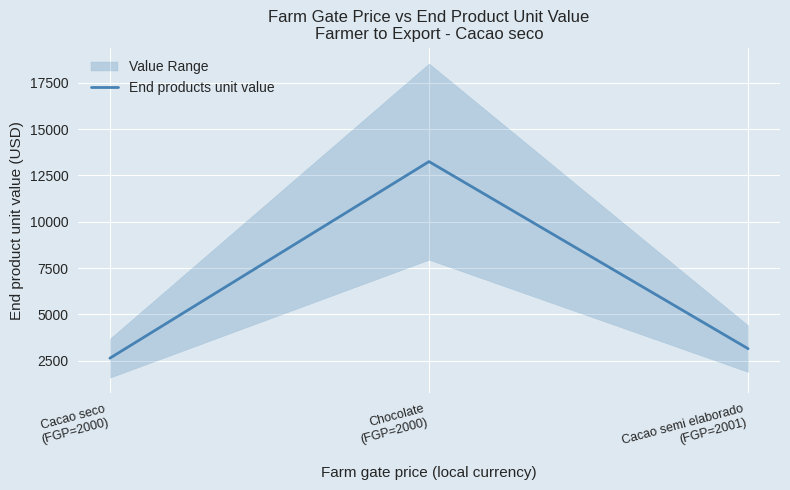

What is the average value?

6342.4